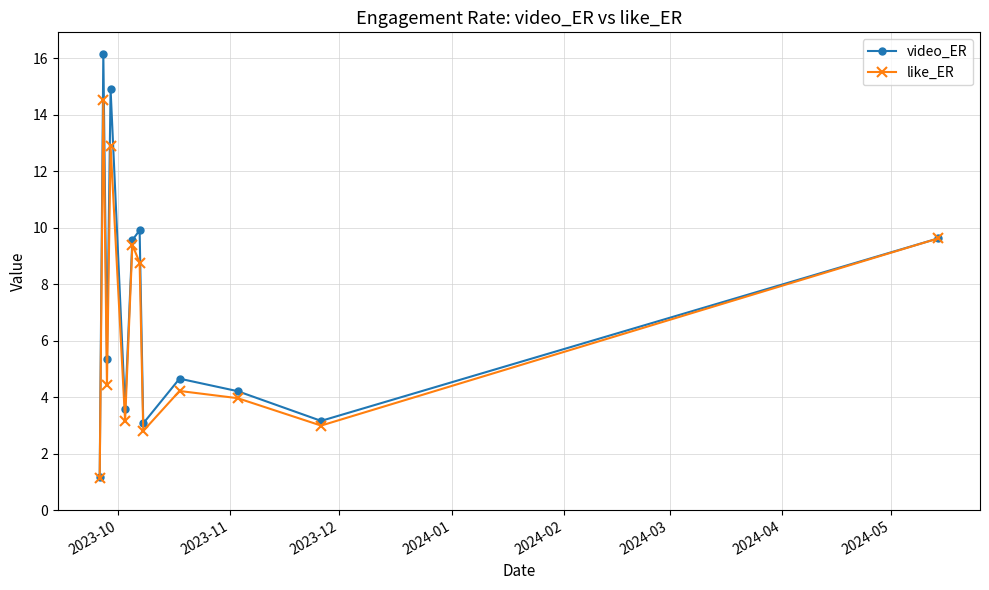

What is the value of the like_ER point at the 10th from the left?

4.0